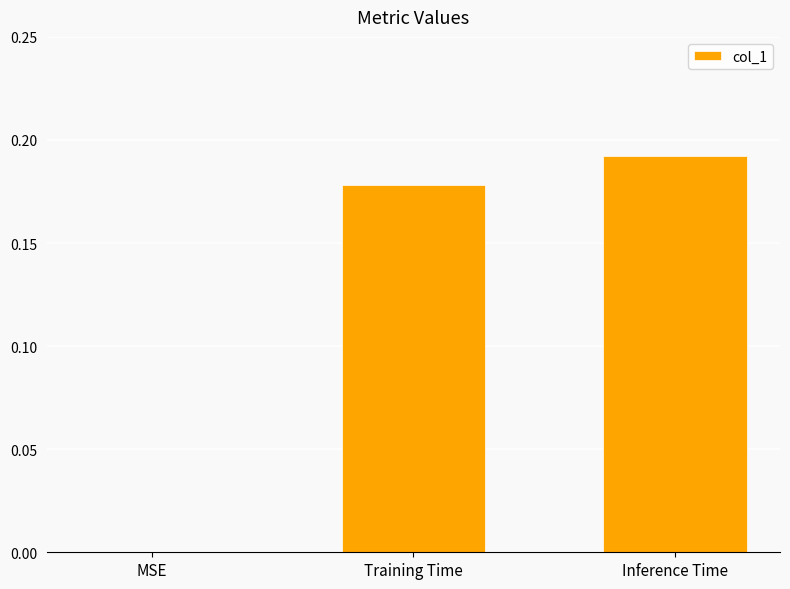

What is the sum of the values at Inference Time and Training Time?

0.4